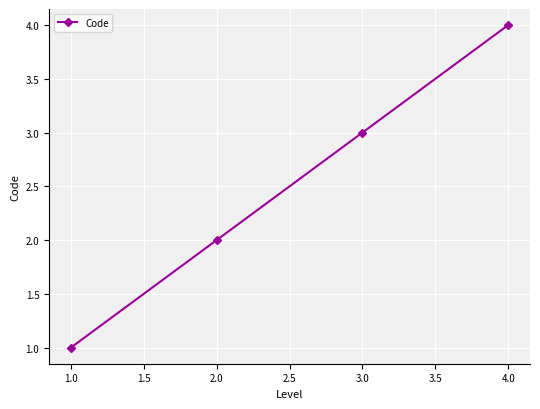

What is the greatest value displayed?

4